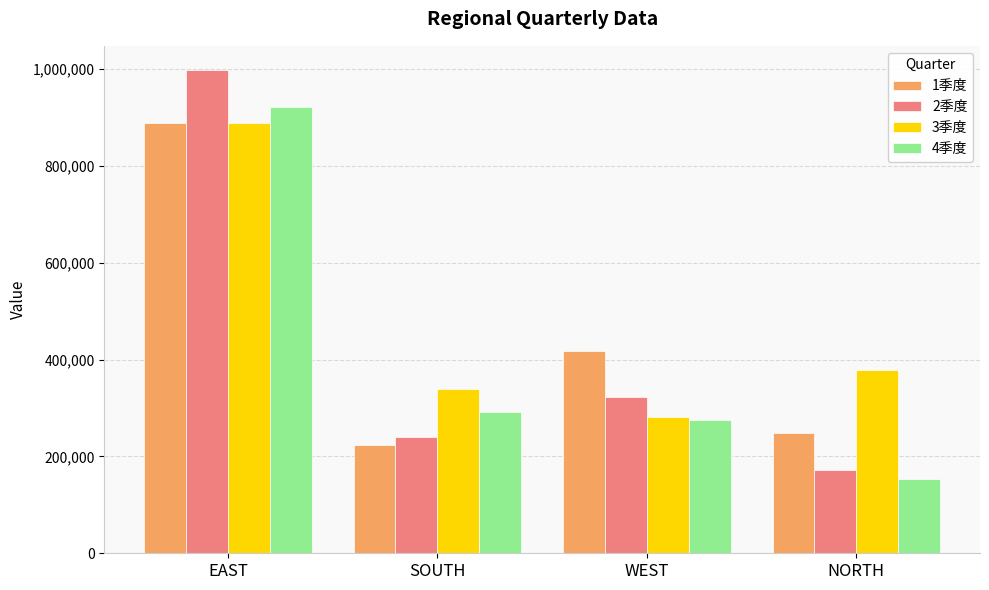

What is the lowest value of the 2季度 series?

171446